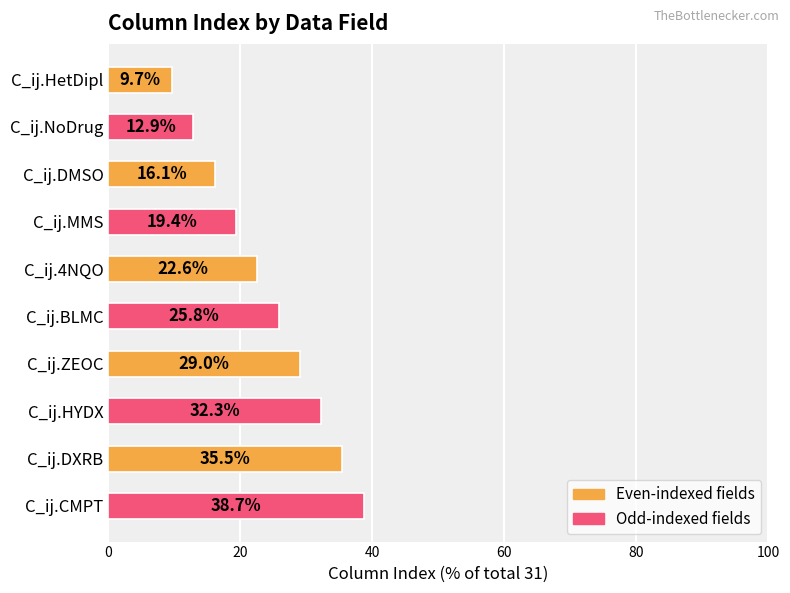

What is the value of the 10th bar from the top?

38.7